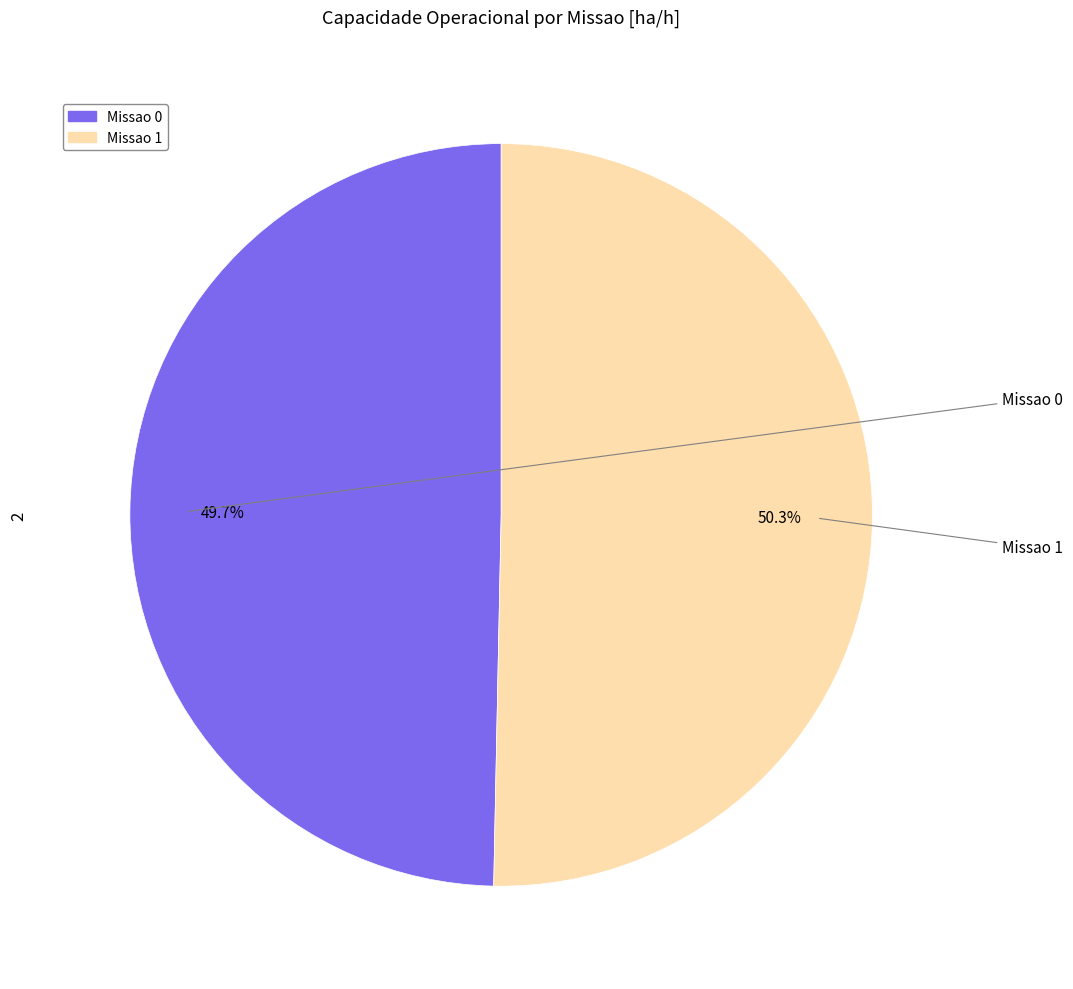

Is there a majority slice in this chart?

Yes